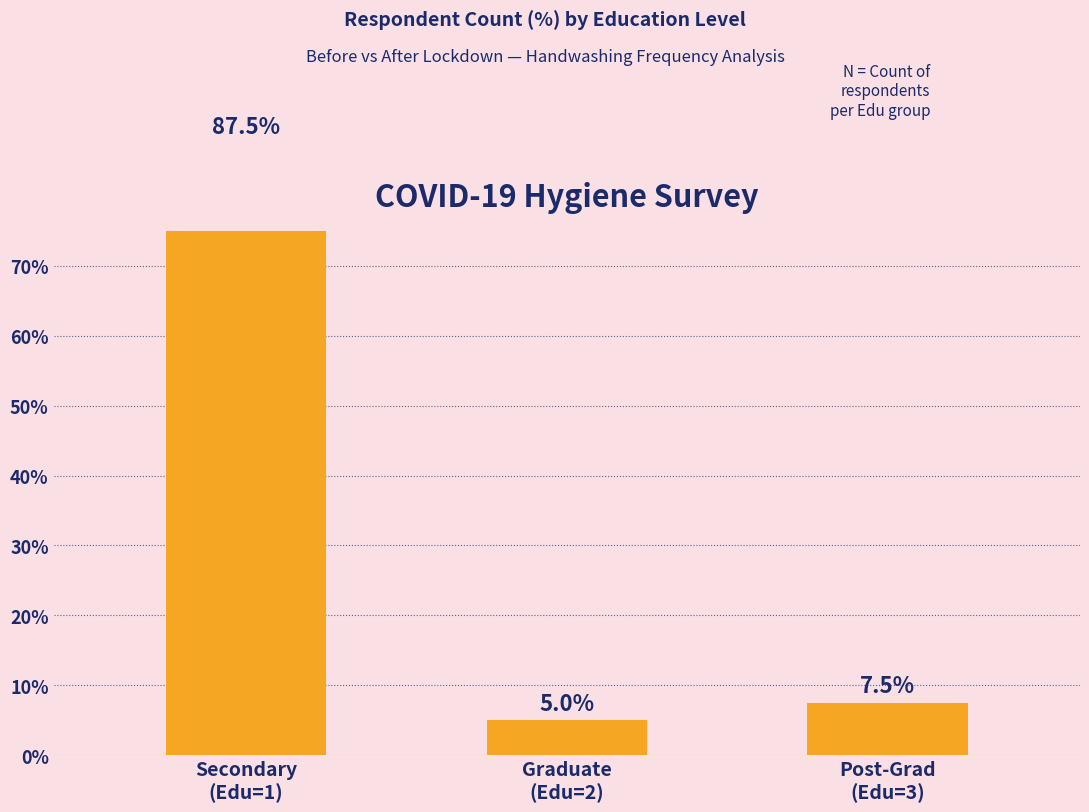

Reading right to left, extract all data points from this chart.

Post-Grad
(Edu=3)=7.5	Graduate
(Edu=2)=5.0	Secondary
(Edu=1)=87.5